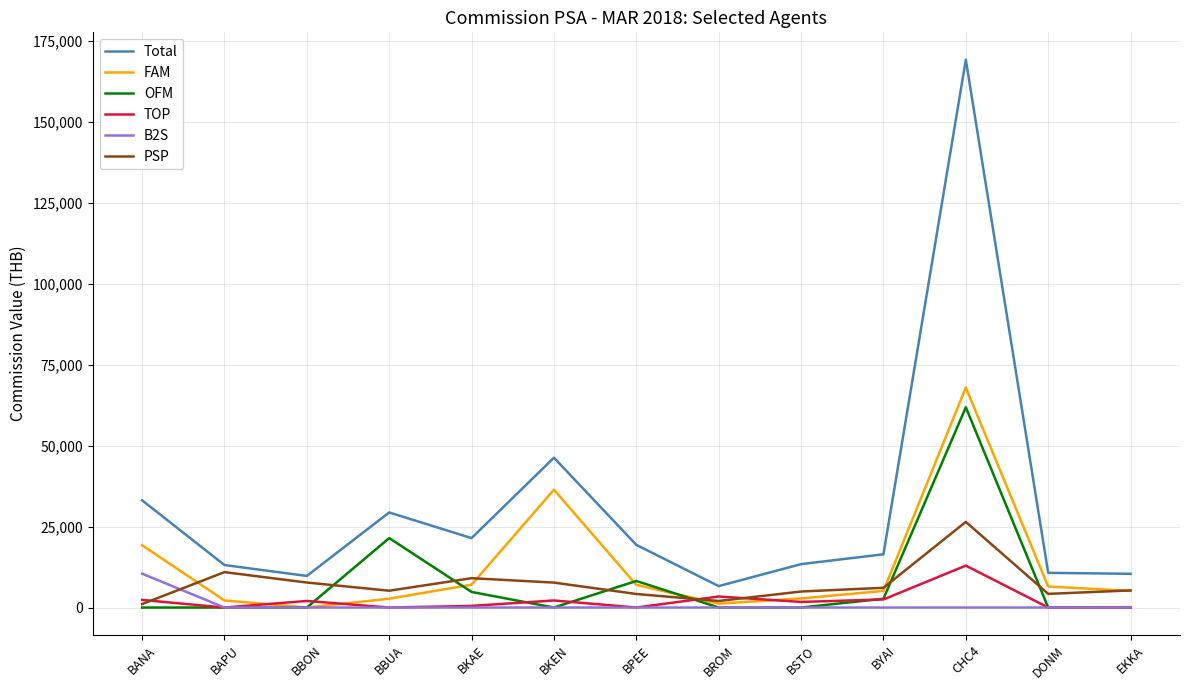

The value of OFM at BBUA is 11656.5. True or false?

False